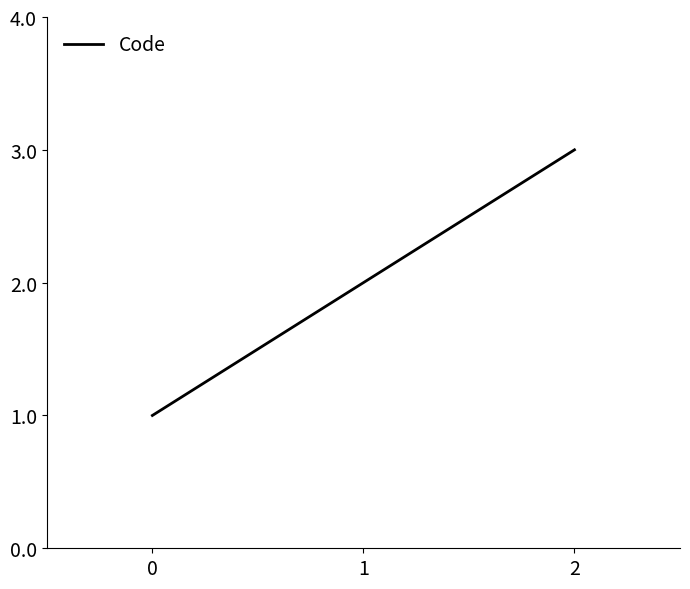

What is the sum of all values?

6